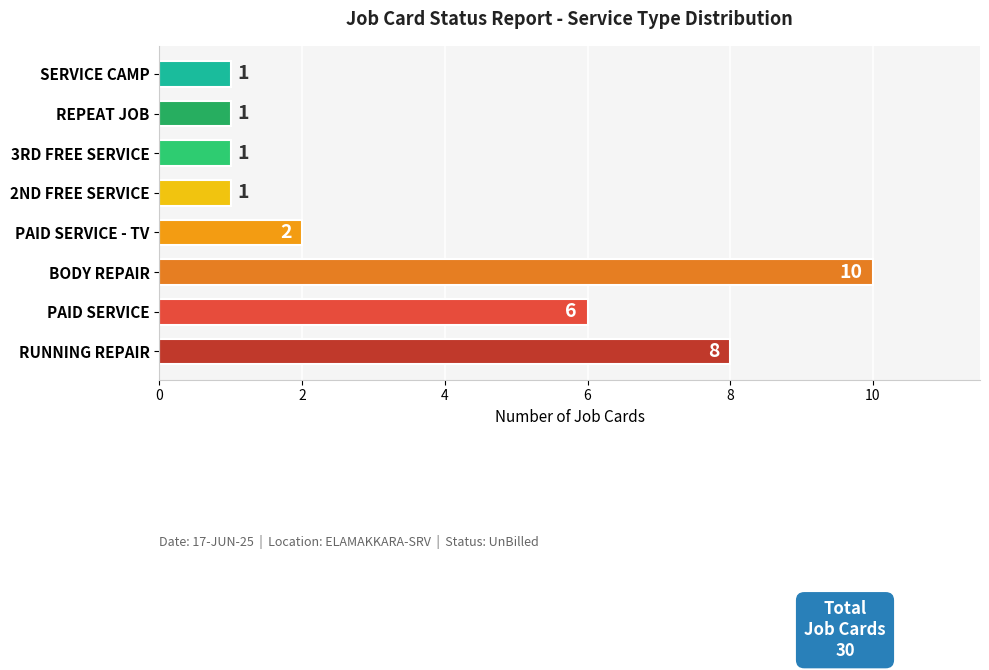

True or false: the data shows 3 at PAID SERVICE - TV.

False